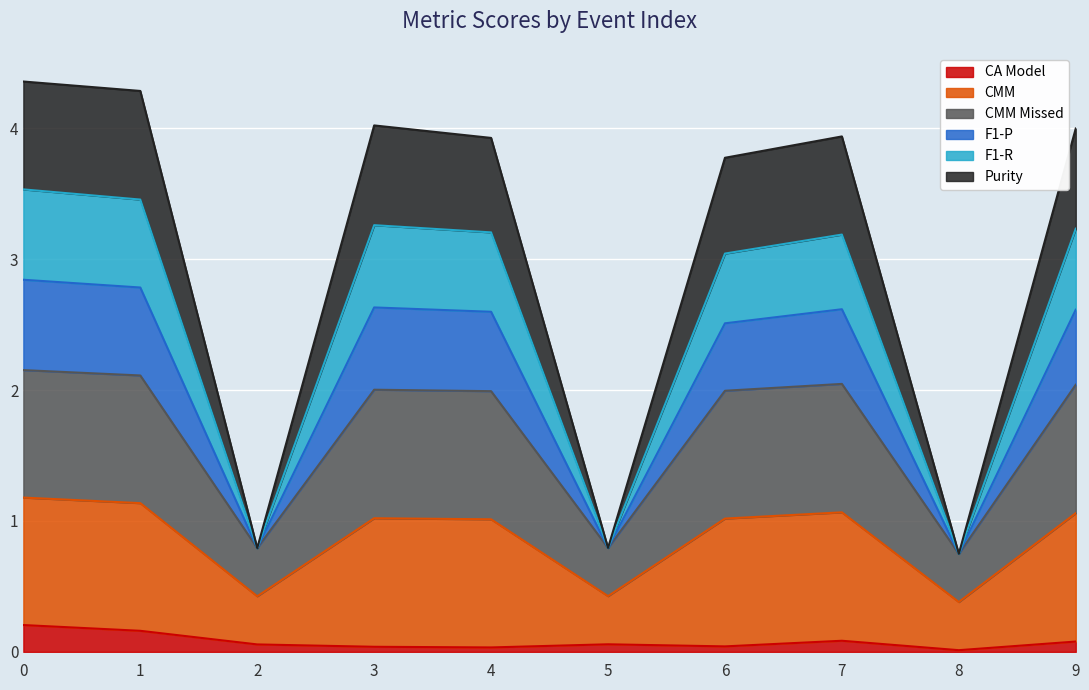

At which label is Purity closest to 0?

8